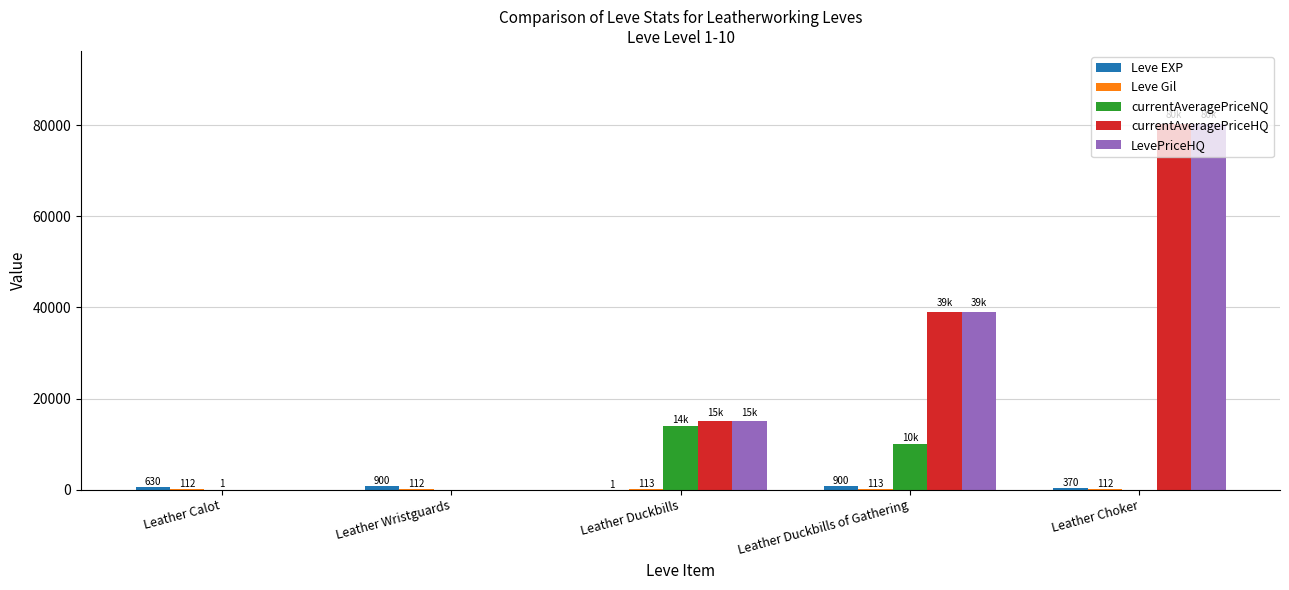

At which category is the sum across all series the highest?

Leather Choker